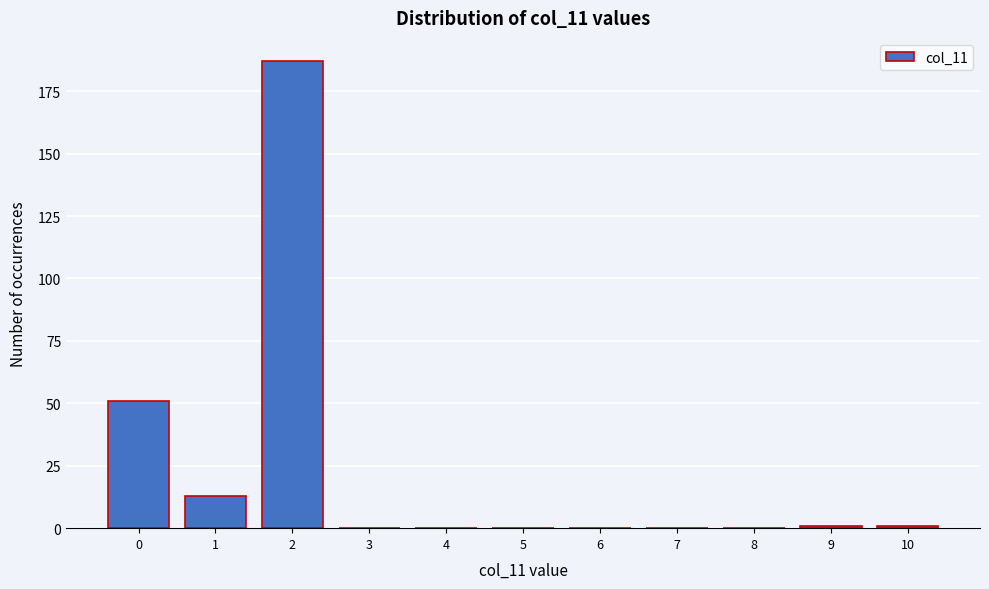

Reading right to left, what are all the values shown in this chart?

10=1	9=1	8=0	7=0	6=0	5=0	4=0	3=0	2=187	1=13	0=51